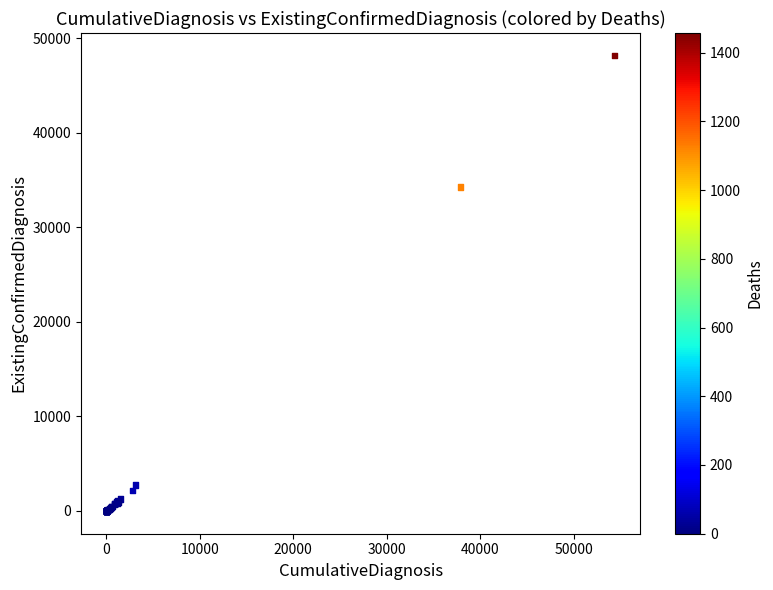

What Y value in the scatter plot is closest to 24067?

34256